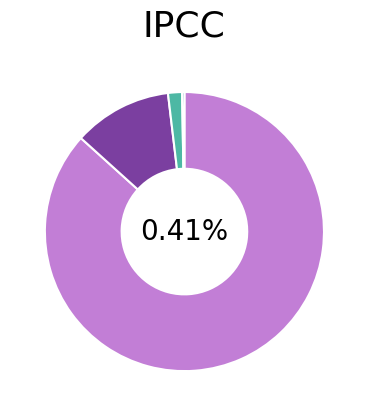

Count the number of slices in the pie.

4